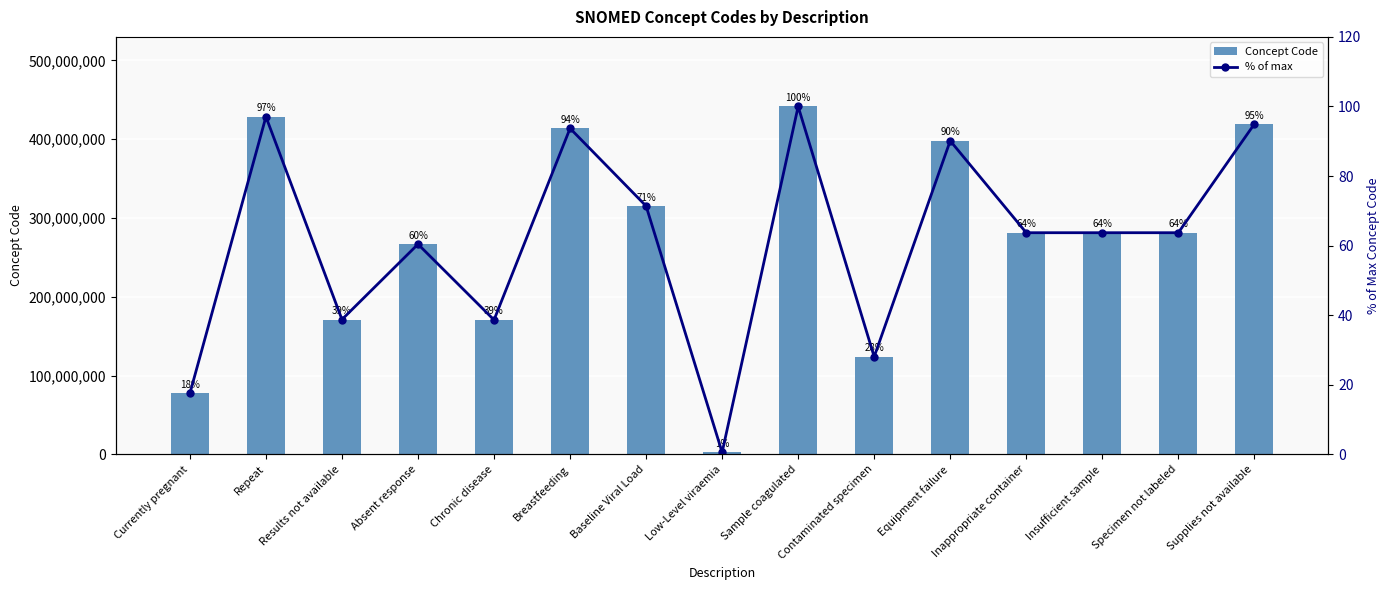

Which series changed the most between Equipment failure and Insufficient sample?

Concept Code